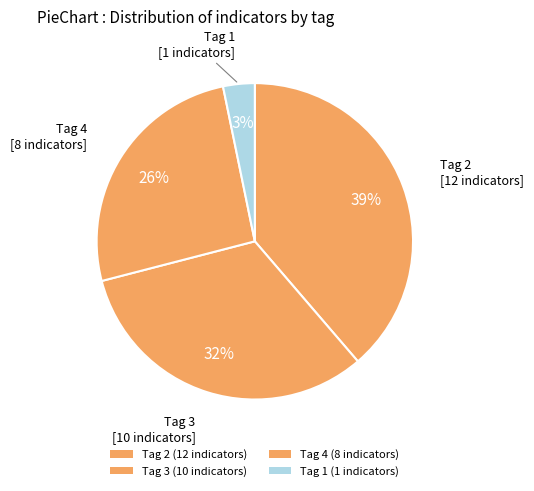

Count the number of slices in the pie.

4